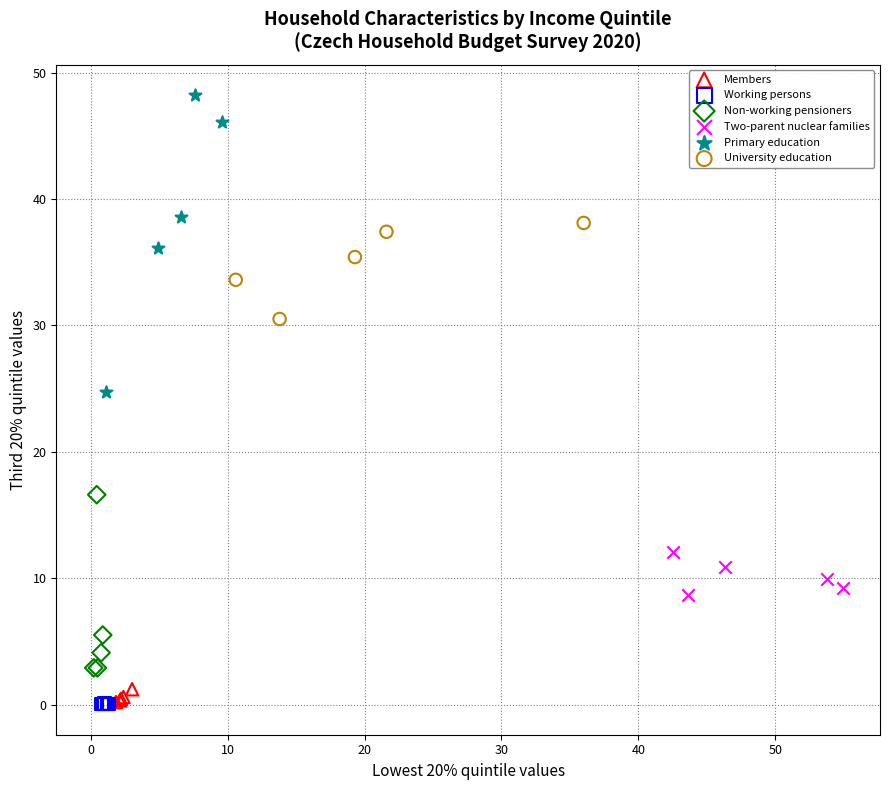

Which series contains the highest Y value?

Primary education